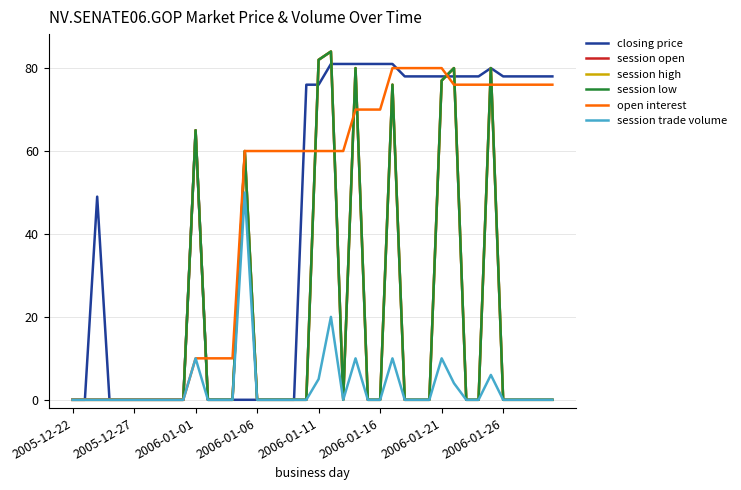

What is the difference between the maximum and second lowest values in the session open series?

84